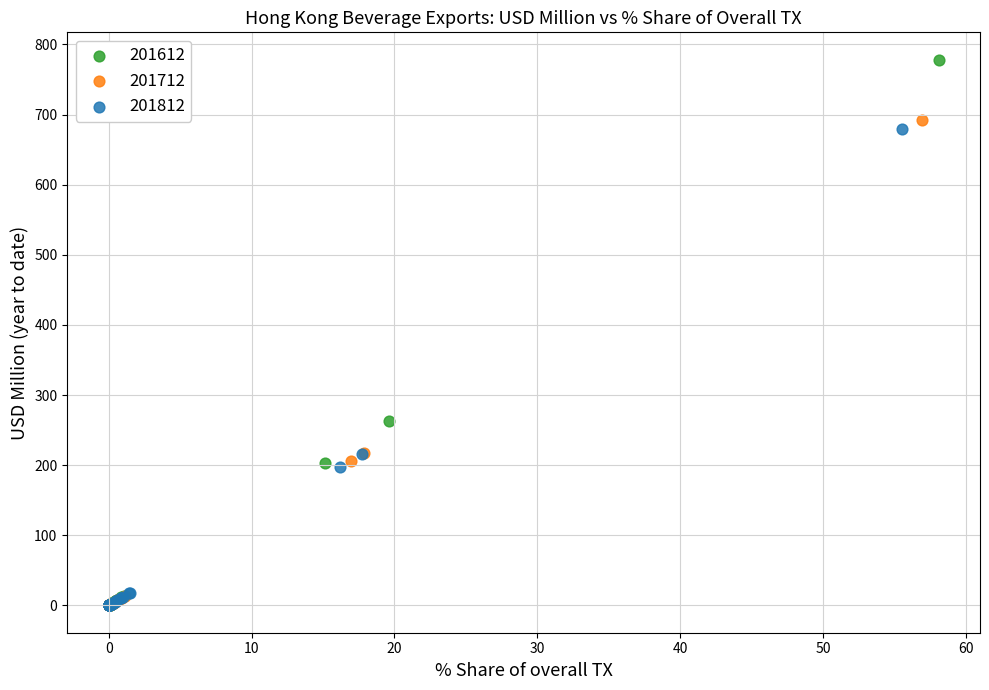

Which series reaches the maximum Y coordinate?

201612